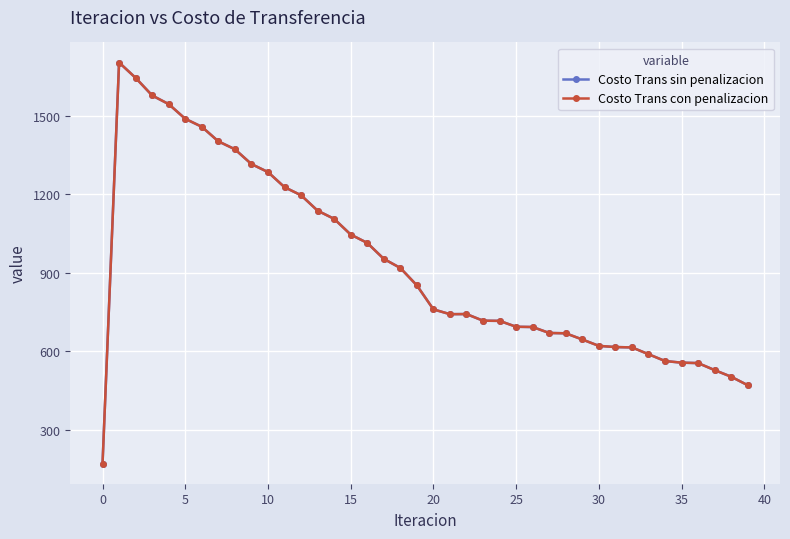

What is the minimum value shown in the chart?

170.4